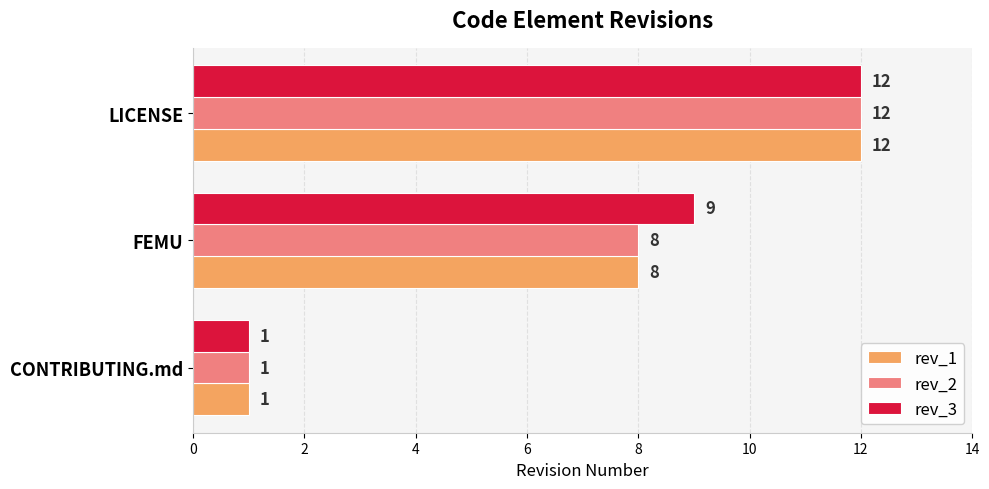

List the labels in order of rev_3 value, largest first.

LICENSE, FEMU, CONTRIBUTING.md